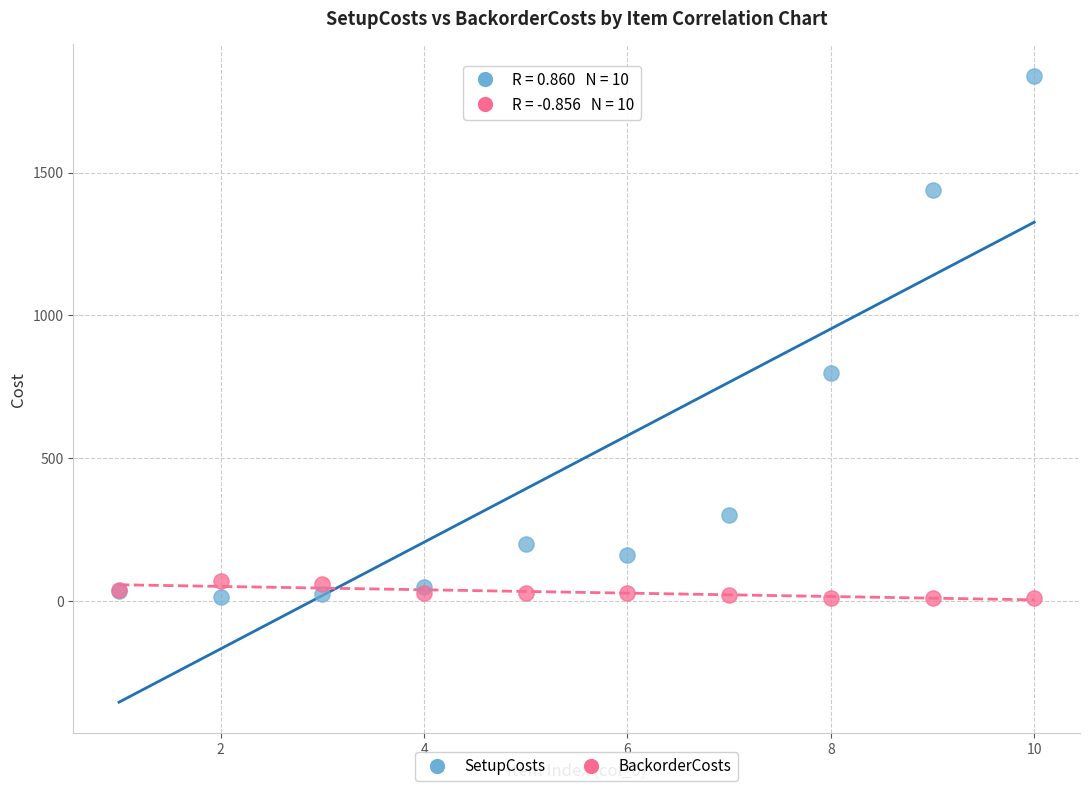

Which series has the widest spread of Y values?

SetupCosts